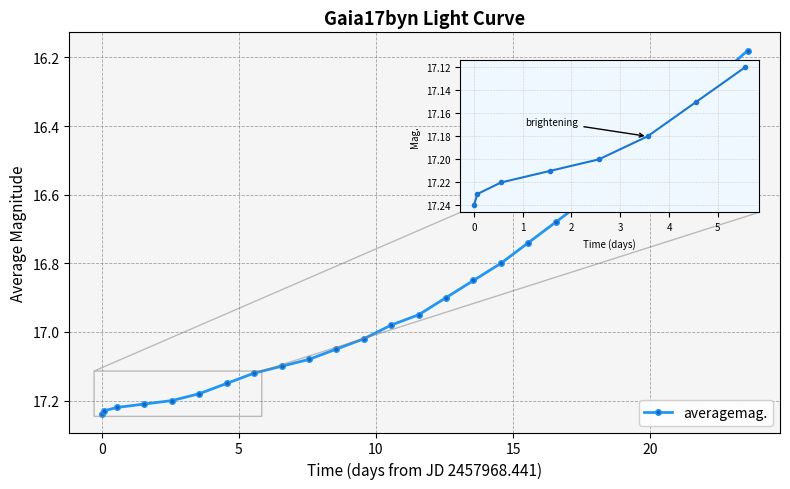

What is the difference between the maximum and second lowest values?

1.0